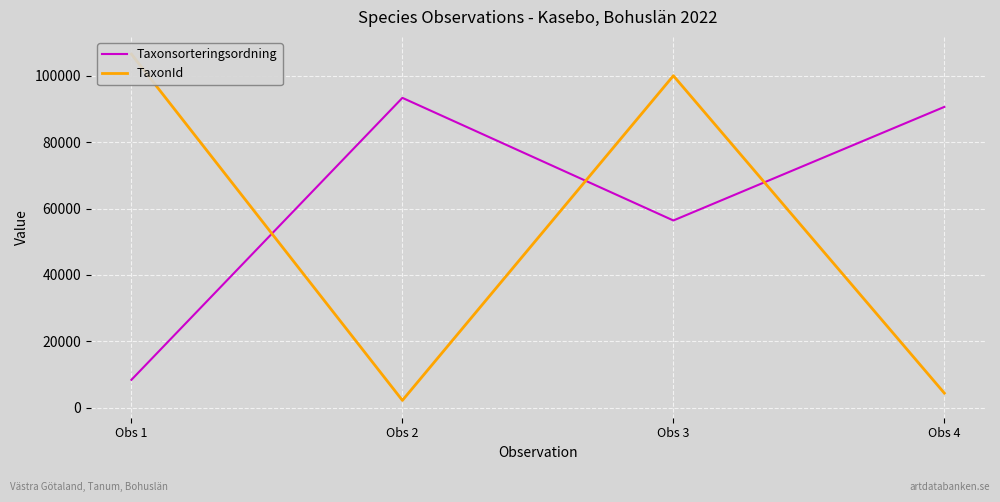

At which category does Taxonsorteringsordning reach its first local peak?

Obs 2